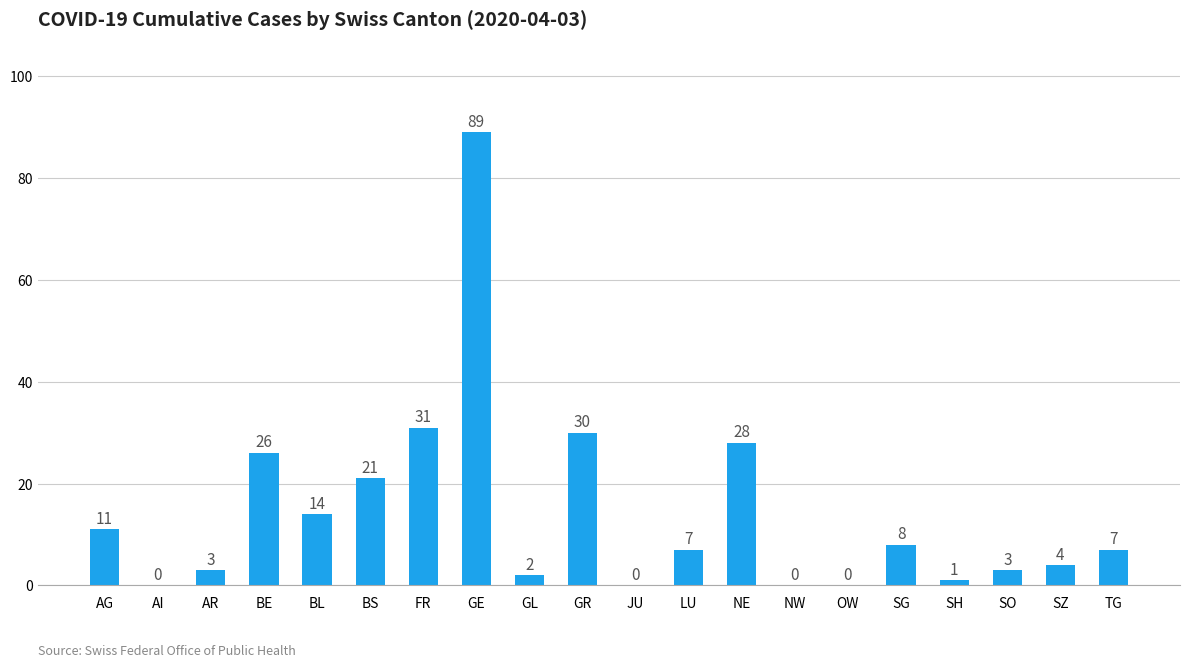

What is the change in value from AI to BS?

+21